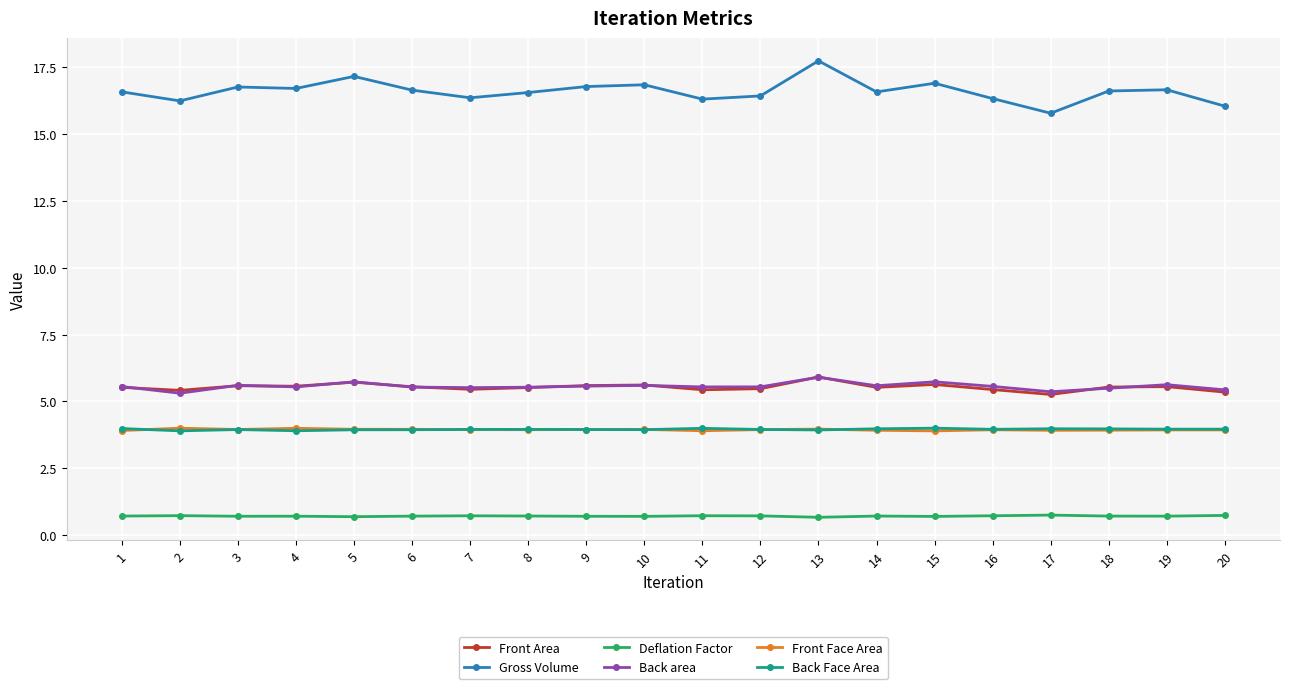

True or false: Gross Volume and Deflation Factor cross at least once.

False